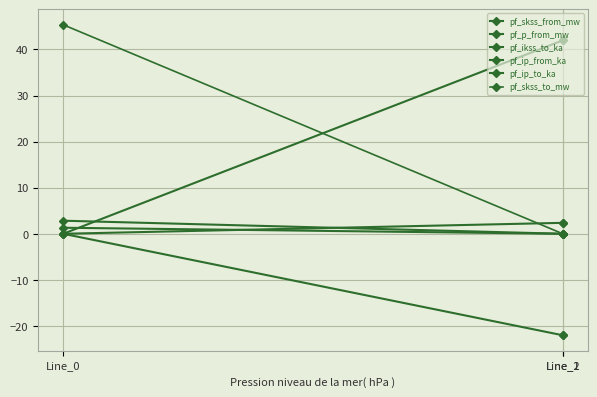

How many values in pf_ip_from_ka are above zero?

2